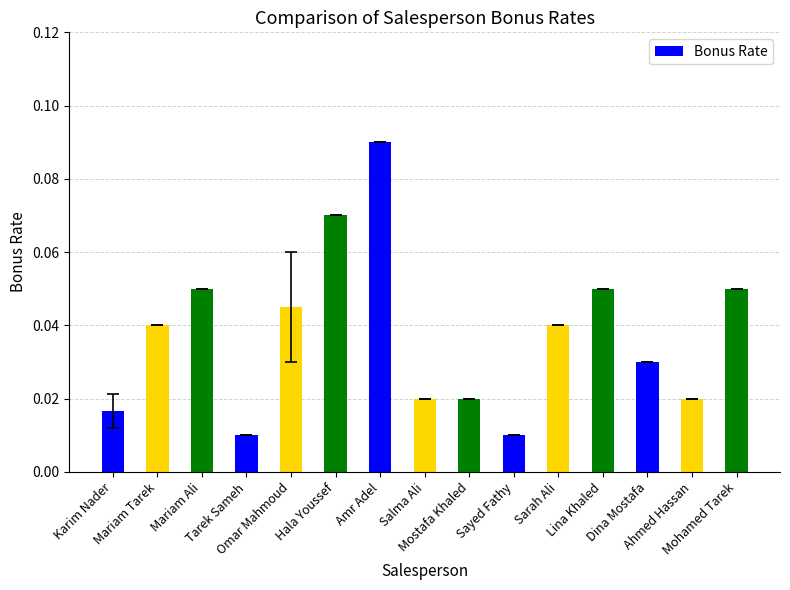

How many bars are there in total?

15